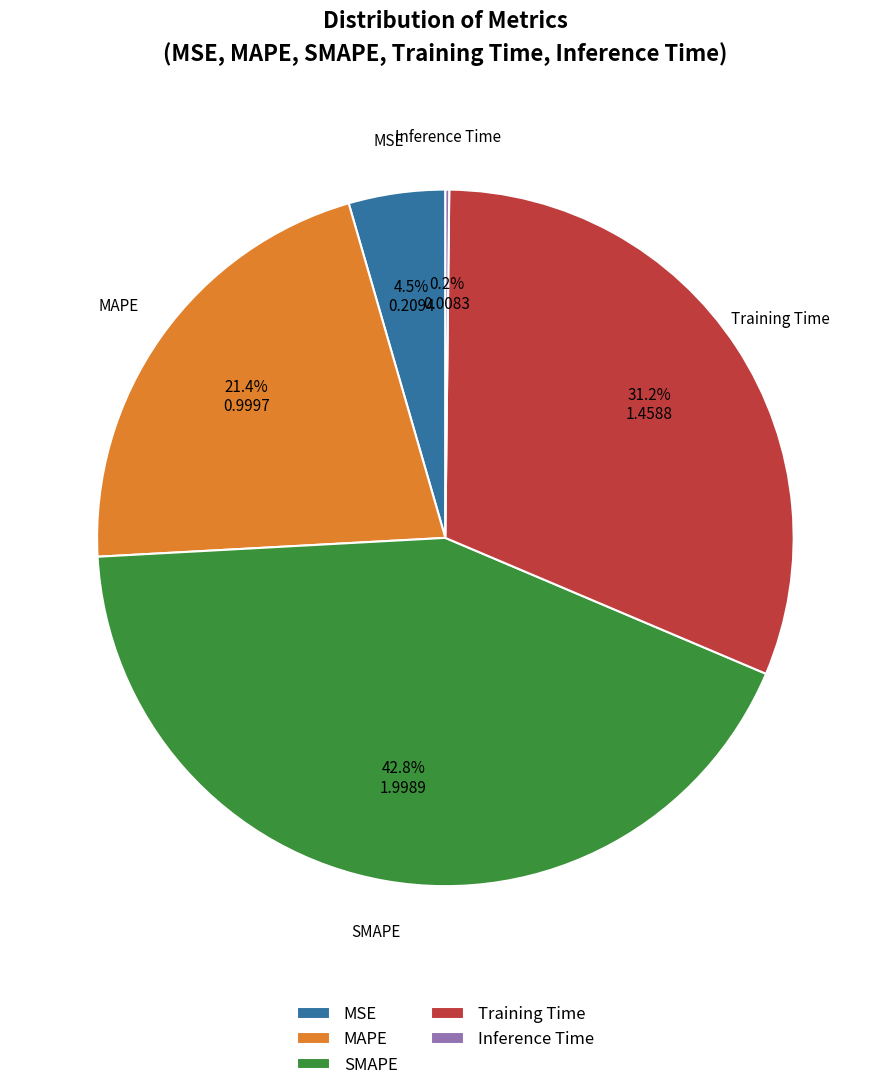

Combined, what portion of the pie is MSE and MAPE?

25.9%